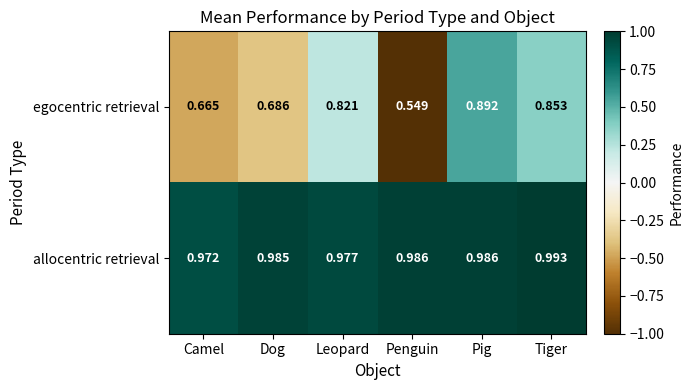

Where is egocentric retrieval nearest to the value 0?

Penguin